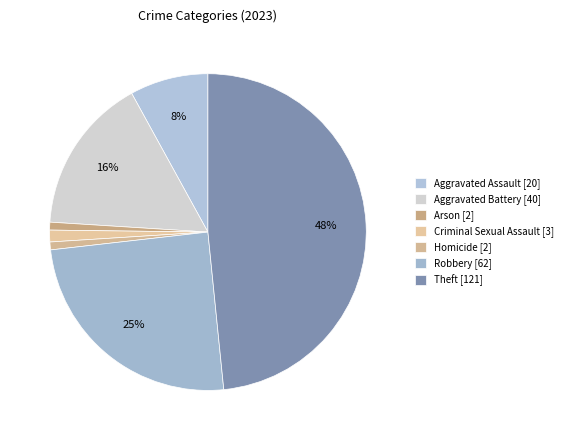

Is it true that Homicide is 1% of the pie?

True